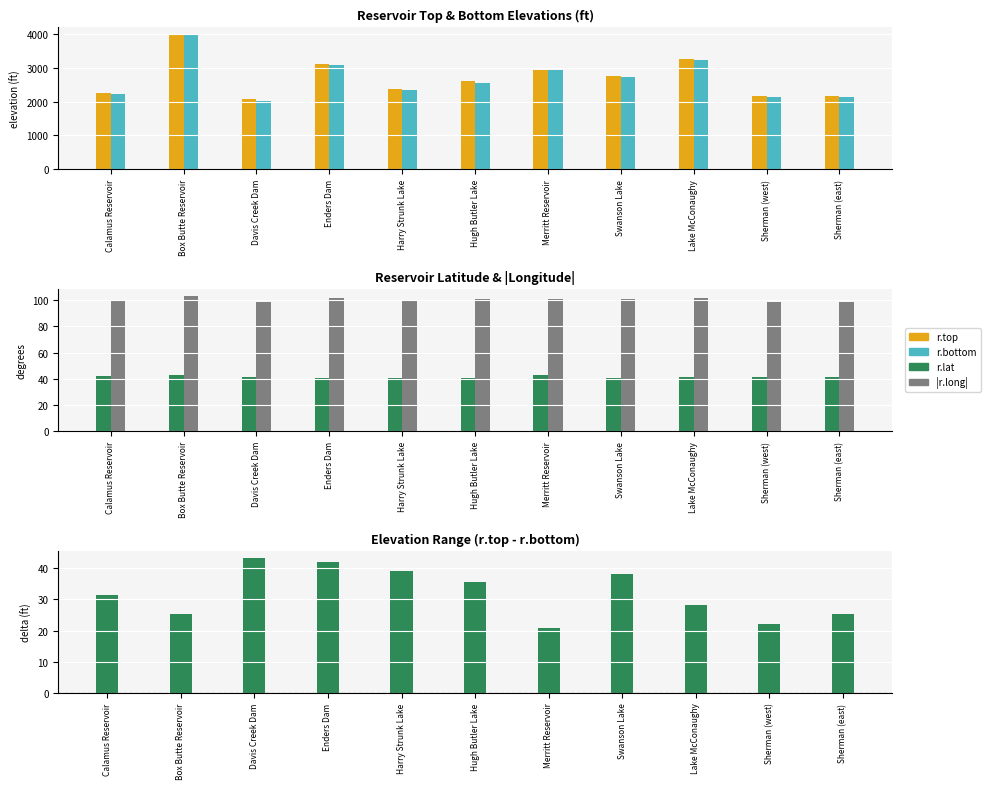

Does the chart contain any negative values?

No